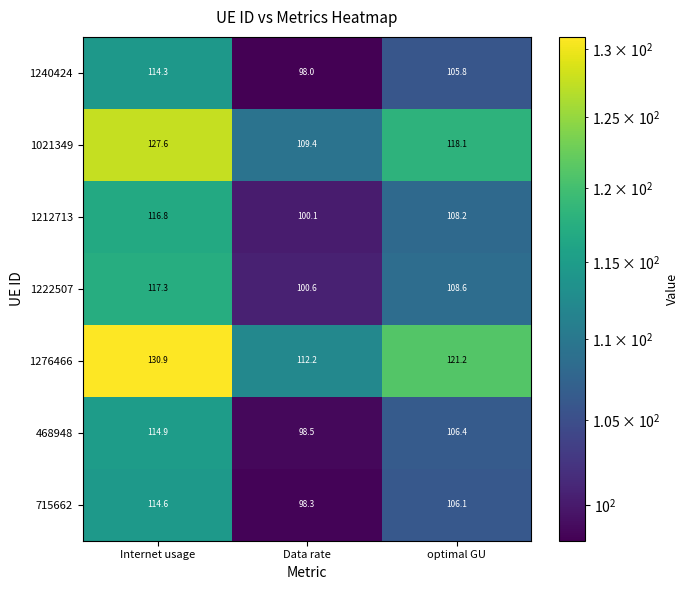

The 468948 series shows 98.5 at Data rate. True or false?

True